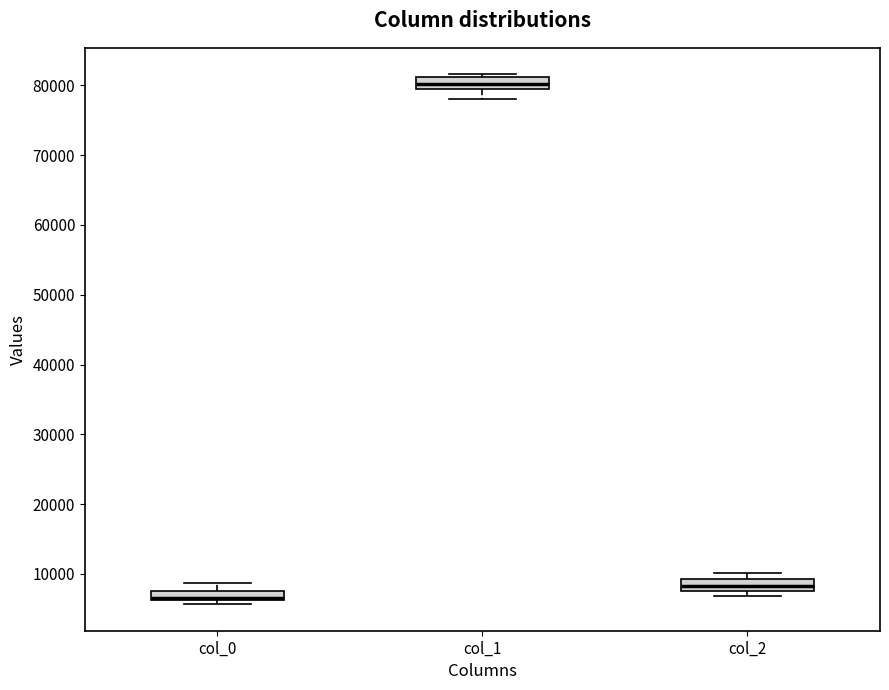

Where is the upper edge of the box for col_0 on the y-axis? The values are not printed on the chart, so give them approximately, as read against the axis.

8000